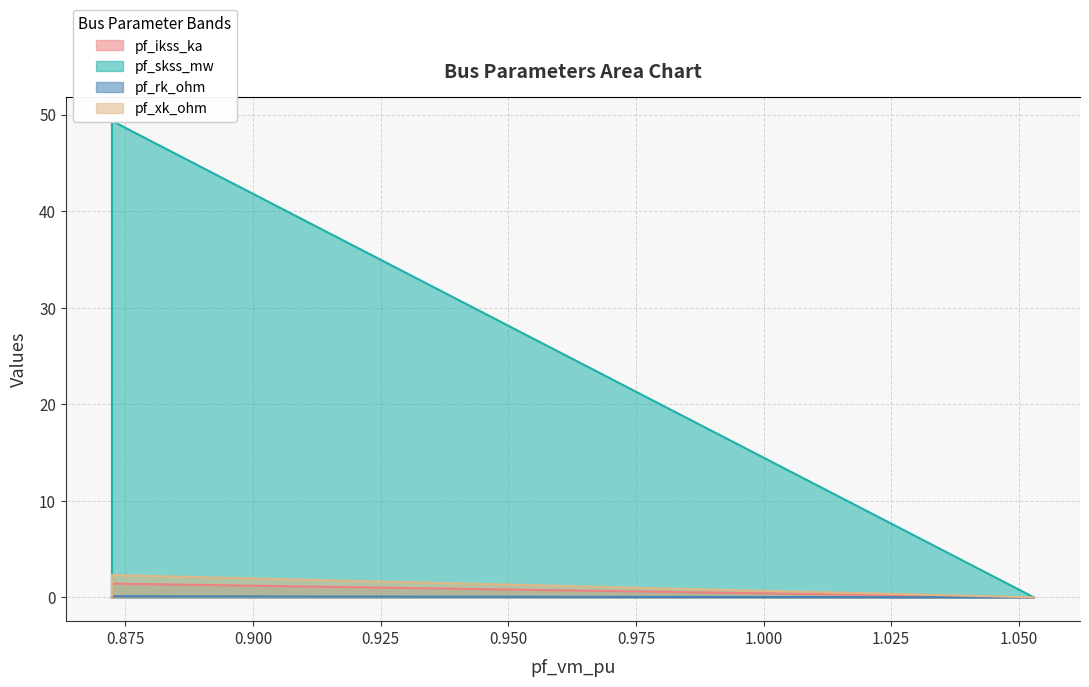

Is it true that pf_xk_ohm equals 2.3 at Bus_1?

True